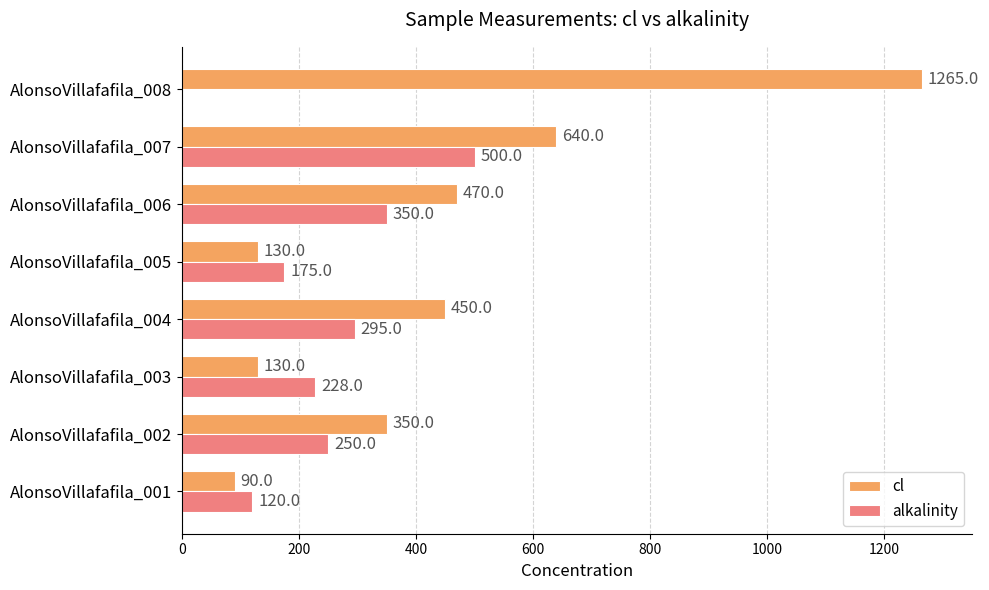

What is the sum of all cl values?

3525